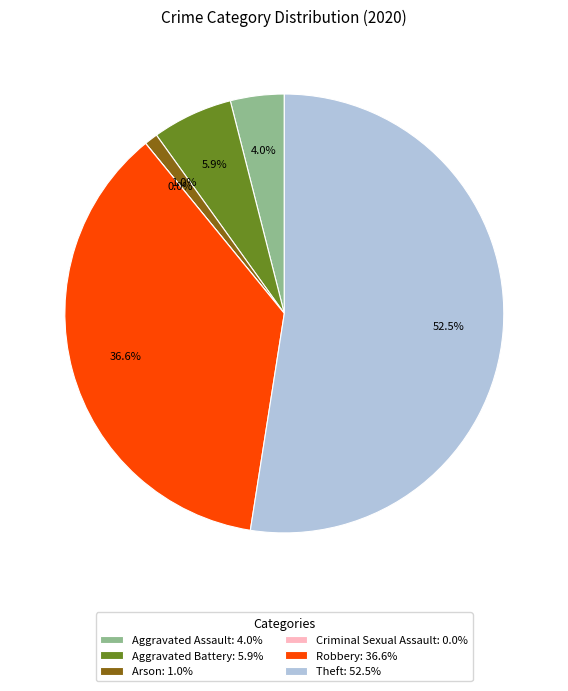

What is the change in value from Criminal Sexual Assault to Theft?

+53